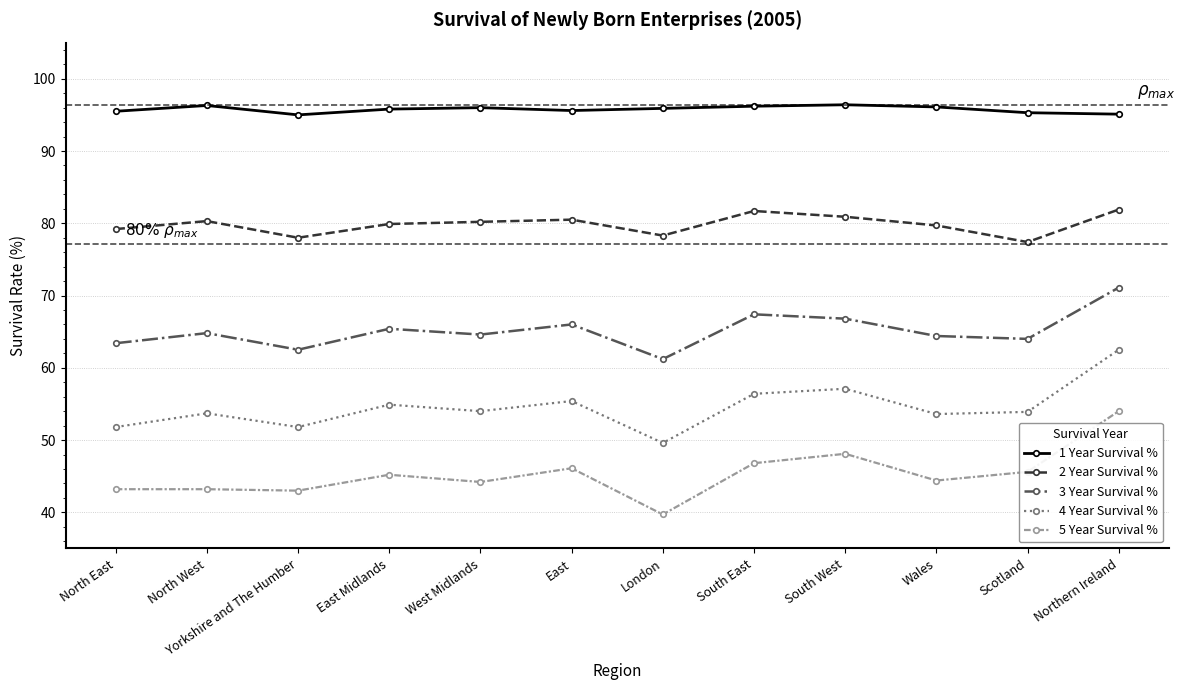

What is the difference between the 1 Year Survival % values at London and Northern Ireland?

0.8